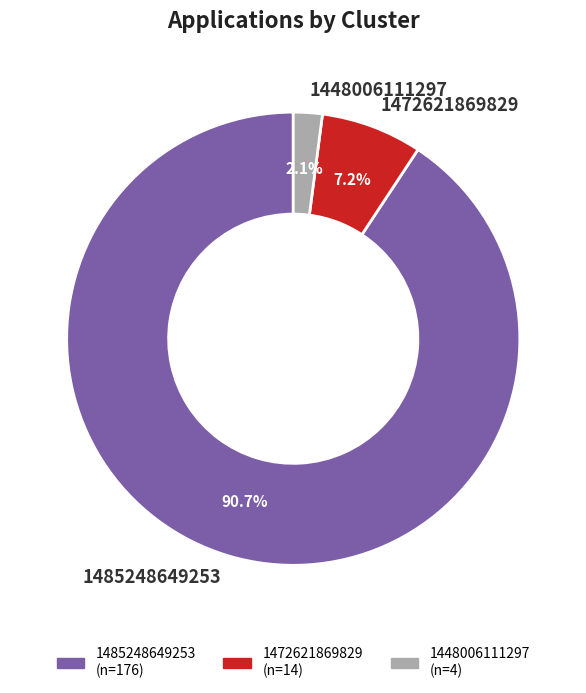

To the nearest percent, what portion does 1472621869829 represent?

7%